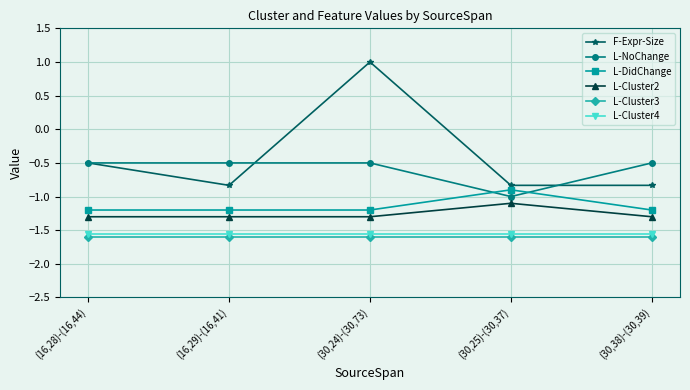

What is the highest value of the L-NoChange series?

-0.5